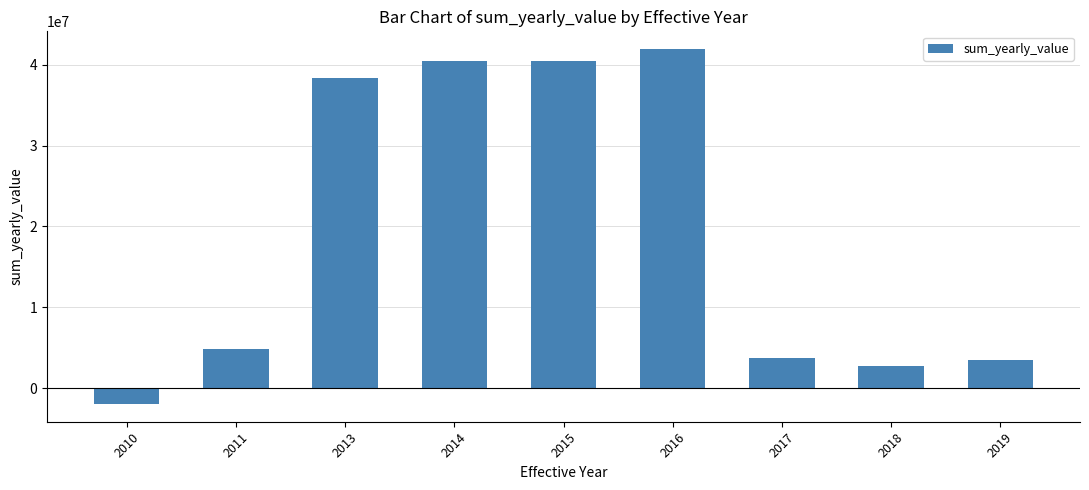

What is the change in value from 2013 to 2019?

-34811679.9